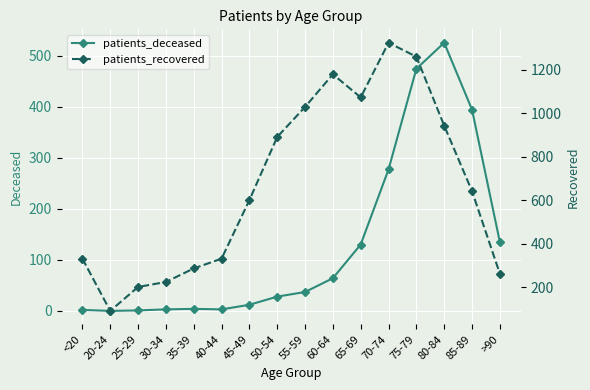

At which label does patients_deceased reach its minimum?

20-24